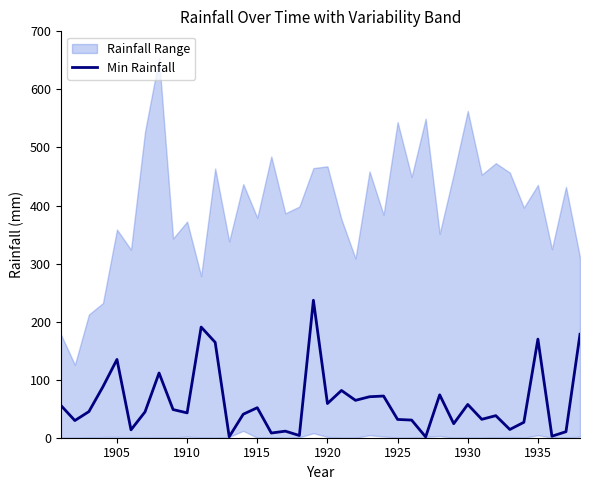

Reading right to left, list all the values displayed in this chart.

178.2	10.4	2.6	169.8	26.6	14.2	38.0	31.7	57.3	24.2	73.9	1.4	30.4	31.5	71.8	70.6	64.4	81.4	58.9	236.8	3.8	11.3	8.1	51.7	40.5	1.7	164.3	190.6	42.8	48.5	111.5	44.5	13.6	134.8	87.8	45.0	29.6	55.7